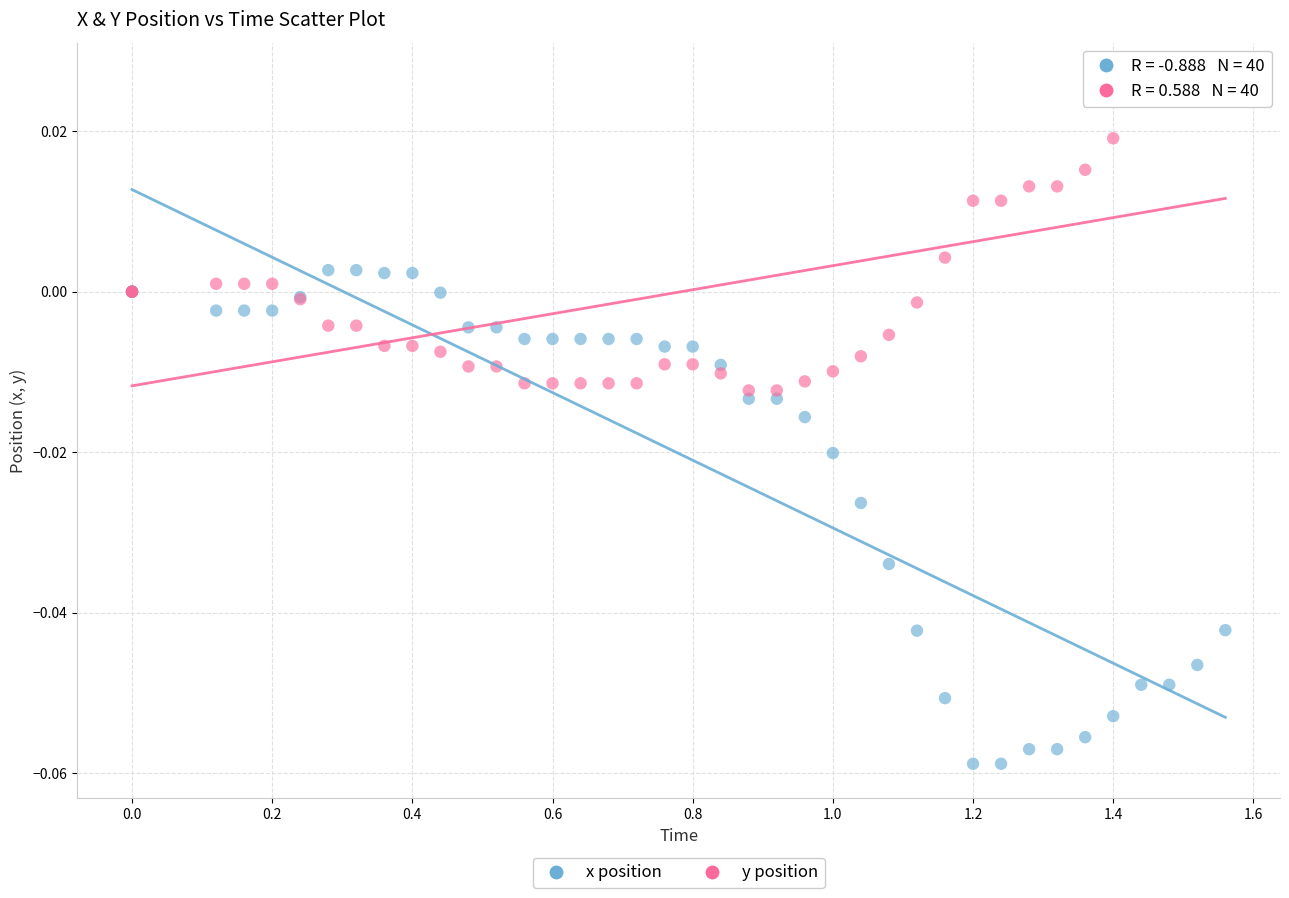

Which series reaches the minimum Y coordinate?

x position